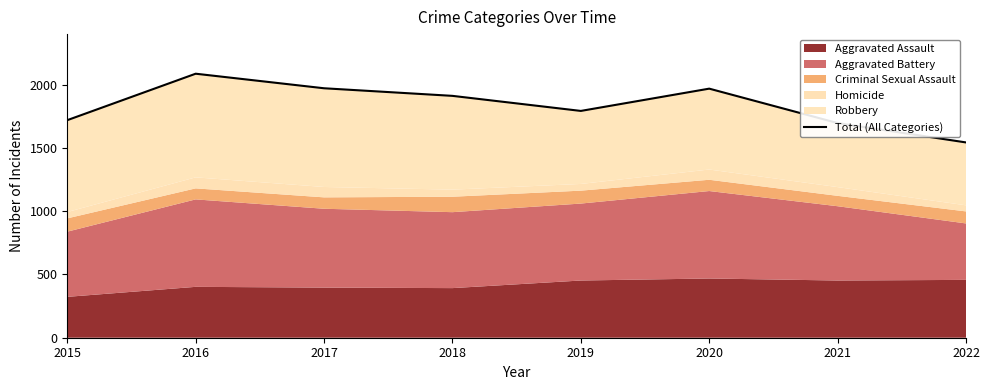

The value at 2018 is 3064. True or false?

False